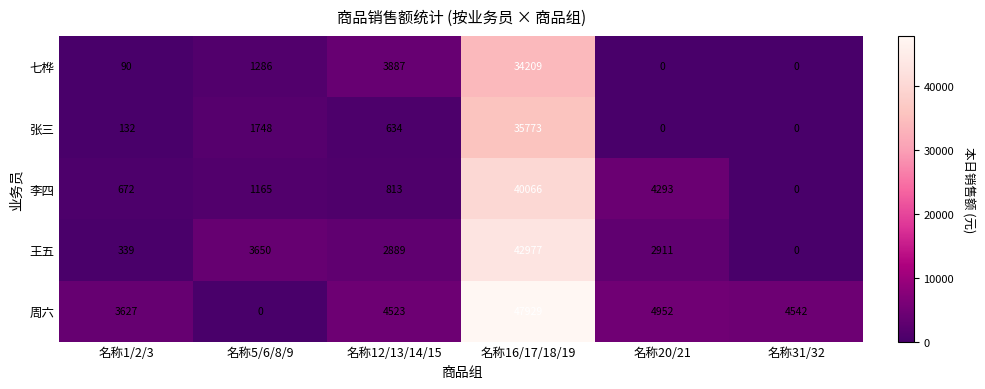

Which series has the largest total across all categories?

周六